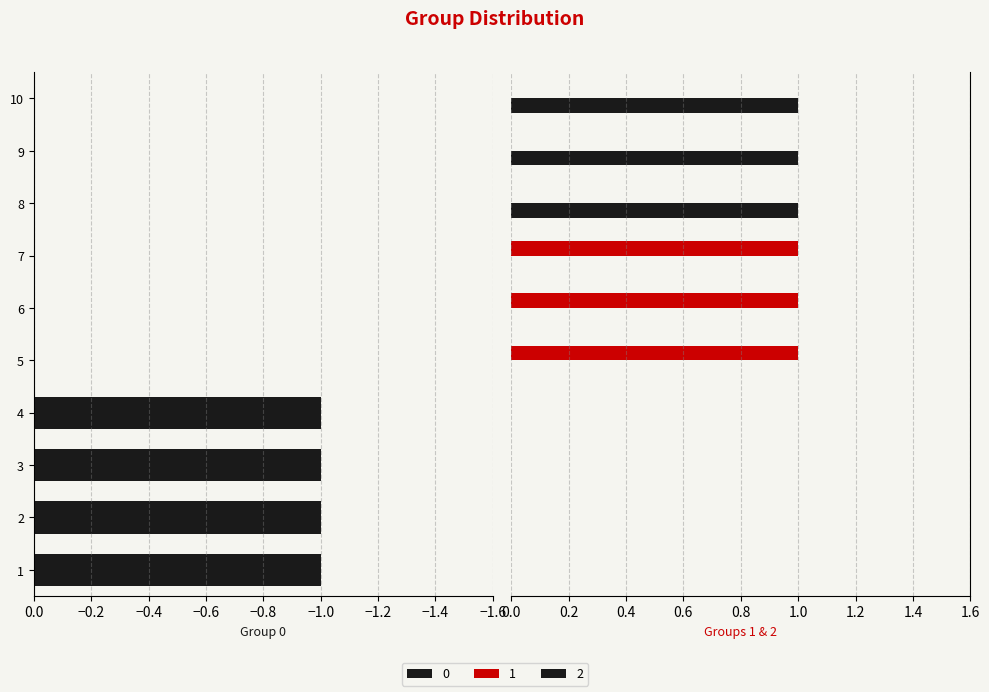

Count the 0 values in the range -1 to 0.

10